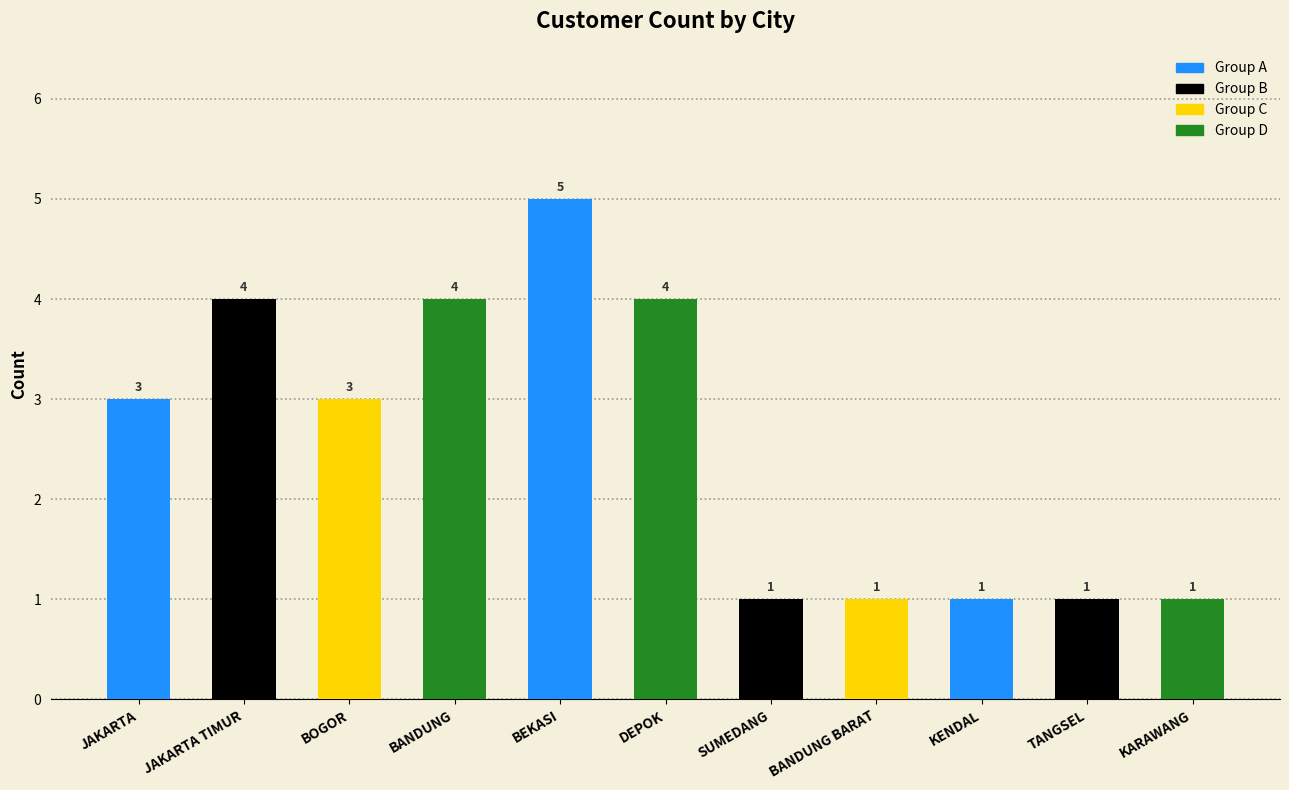

What is the difference between the second highest and second lowest values?

3